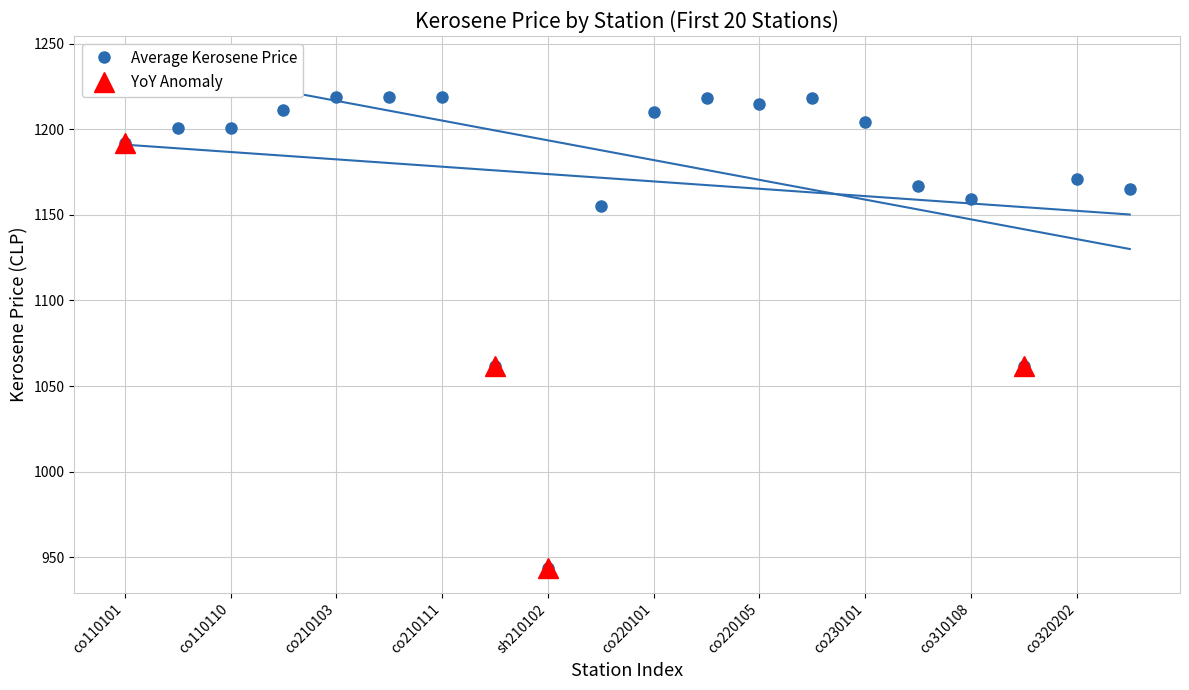

Rank the categories by value from highest to lowest.

co210103, co210106, co210111, co220102, co220302, co220105, co210101, co220101, co230101, co110106, co110110, co110101, co320202, co310104, co320203, co310108, co210401, pe210105, pe310102, sh210102